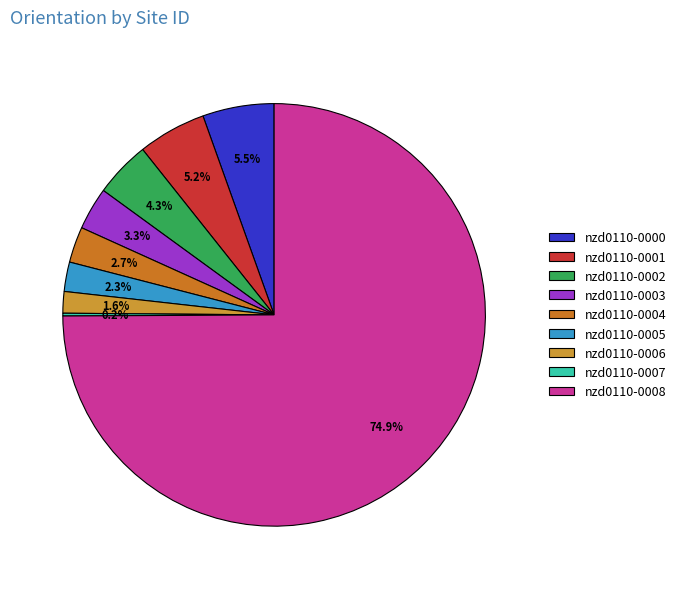

What is the change in value from nzd0110-0005 to nzd0110-0008?

+344.8